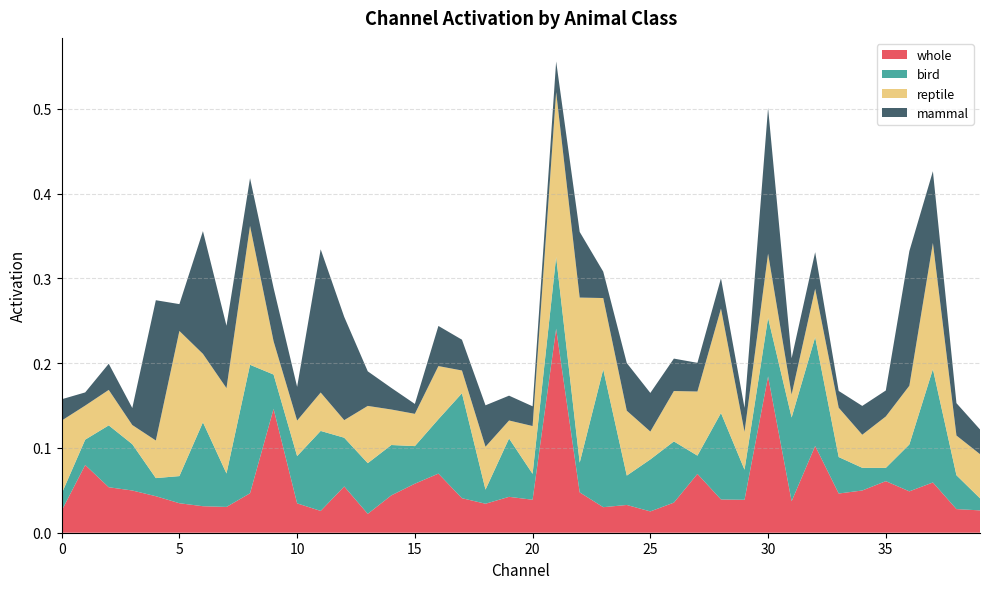

Reading right to left, transcribe all the data shown in this chart.

whole: 39=0.0	38=0.0	37=0.1	36=0.0	35=0.1	34=0.0	33=0.0	32=0.1	31=0.0	30=0.2	29=0.0	28=0.0	27=0.1	26=0.0	25=0.0	24=0.0	23=0.0	22=0.0	21=0.2	20=0.0	19=0.0	18=0.0	17=0.0	16=0.1	15=0.1	14=0.0	13=0.0	12=0.1	11=0.0	10=0.0	9=0.1	8=0.0	7=0.0	6=0.0	5=0.0	4=0.0	3=0.0	2=0.1	1=0.1	0=0.0
bird: 39=0.0	38=0.0	37=0.1	36=0.1	35=0.0	34=0.0	33=0.0	32=0.1	31=0.1	30=0.1	29=0.0	28=0.1	27=0.0	26=0.1	25=0.1	24=0.0	23=0.2	22=0.0	21=0.1	20=0.0	19=0.1	18=0.0	17=0.1	16=0.1	15=0.0	14=0.1	13=0.1	12=0.1	11=0.1	10=0.1	9=0.0	8=0.2	7=0.0	6=0.1	5=0.0	4=0.0	3=0.1	2=0.1	1=0.0	0=0.0
reptile: 39=0.1	38=0.0	37=0.1	36=0.1	35=0.1	34=0.0	33=0.1	32=0.1	31=0.0	30=0.1	29=0.0	28=0.1	27=0.1	26=0.1	25=0.0	24=0.1	23=0.1	22=0.2	21=0.2	20=0.1	19=0.0	18=0.1	17=0.0	16=0.1	15=0.0	14=0.0	13=0.1	12=0.0	11=0.0	10=0.0	9=0.0	8=0.2	7=0.1	6=0.1	5=0.2	4=0.0	3=0.0	2=0.0	1=0.0	0=0.1
mammal: 39=0.0	38=0.0	37=0.1	36=0.2	35=0.0	34=0.0	33=0.0	32=0.0	31=0.0	30=0.2	29=0.0	28=0.0	27=0.0	26=0.0	25=0.0	24=0.1	23=0.0	22=0.1	21=0.0	20=0.0	19=0.0	18=0.0	17=0.0	16=0.0	15=0.0	14=0.0	13=0.0	12=0.1	11=0.2	10=0.0	9=0.1	8=0.1	7=0.1	6=0.1	5=0.0	4=0.2	3=0.0	2=0.0	1=0.0	0=0.0